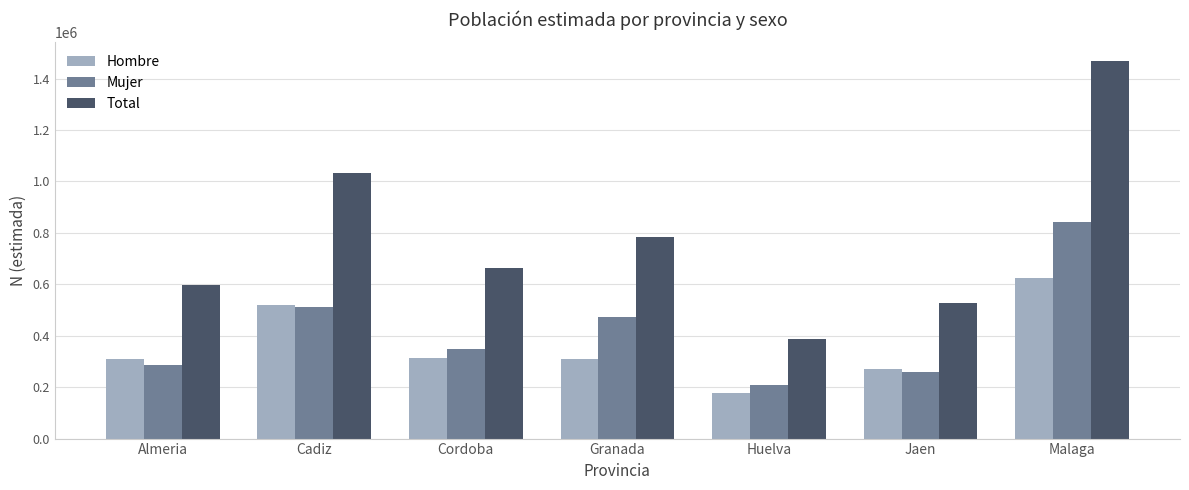

Is it true that Total equals 347784 at Granada?

False